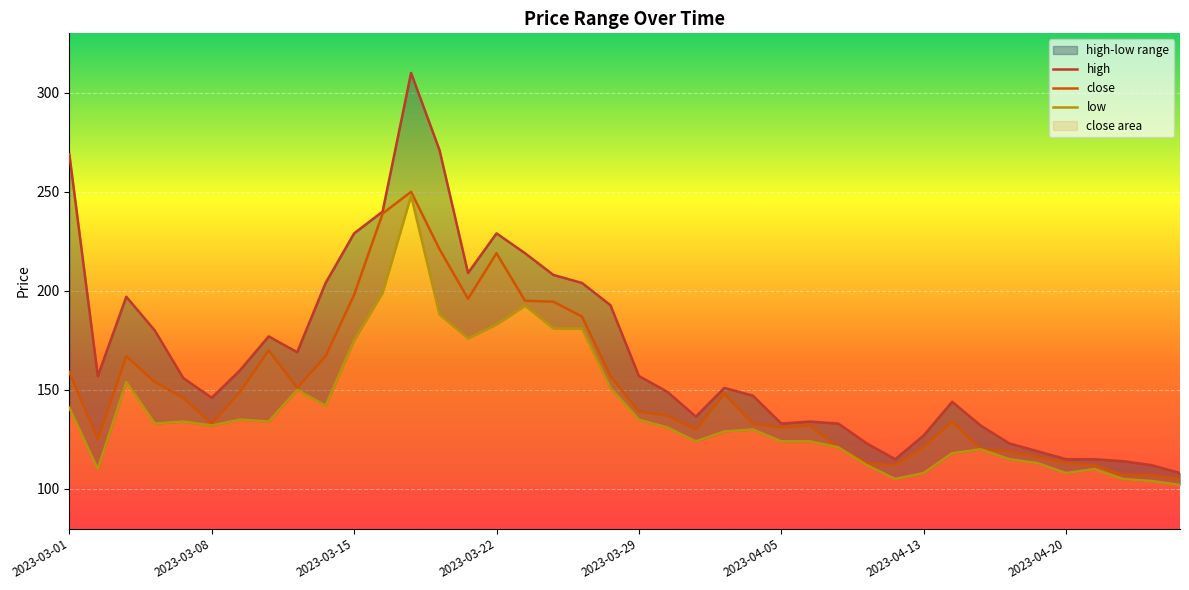

The value of close at 2023-03-01 is 159.0. True or false?

True